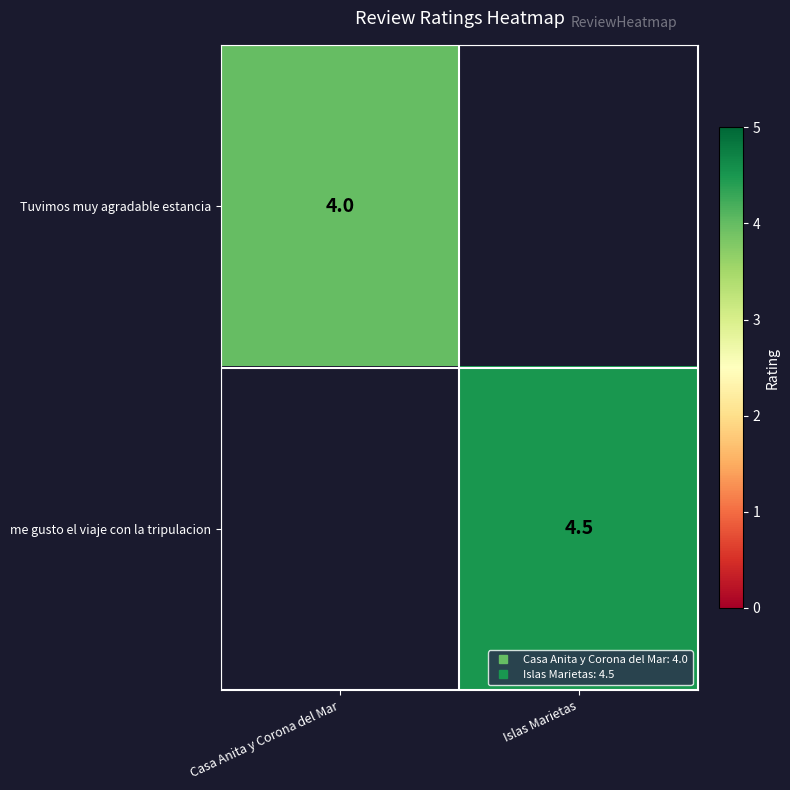

What is the minimum value shown in the chart?

4.0